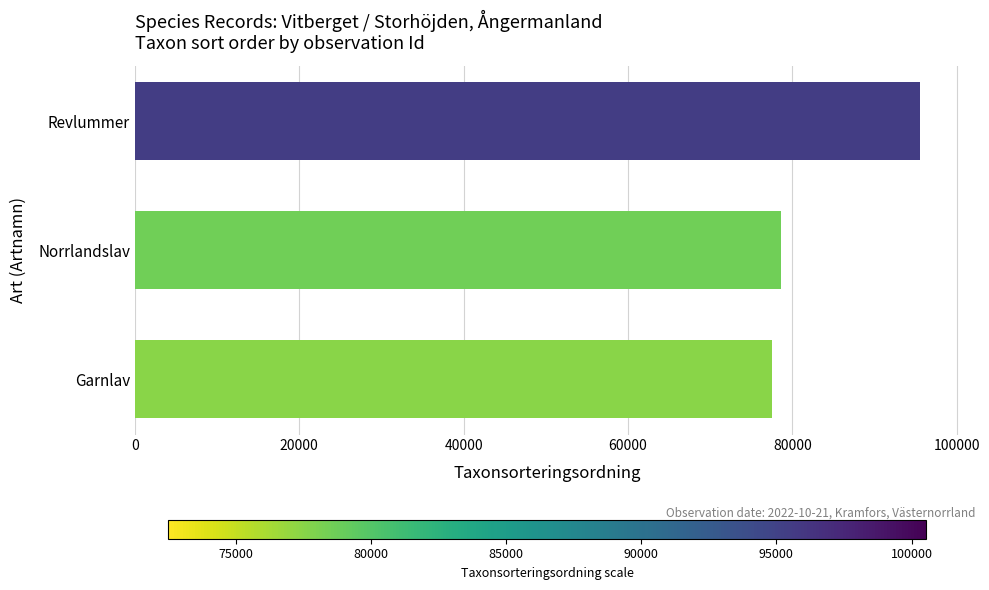

What is the change in value from Norrlandslav to Revlummer?

+16924